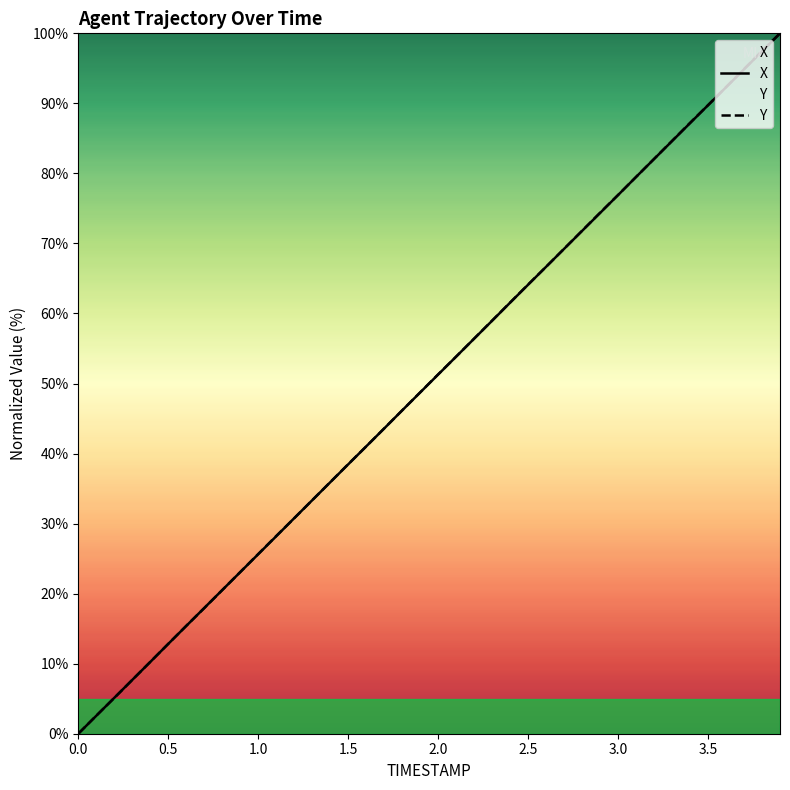

True or false: X has more than 1 points higher than both neighbors.

False